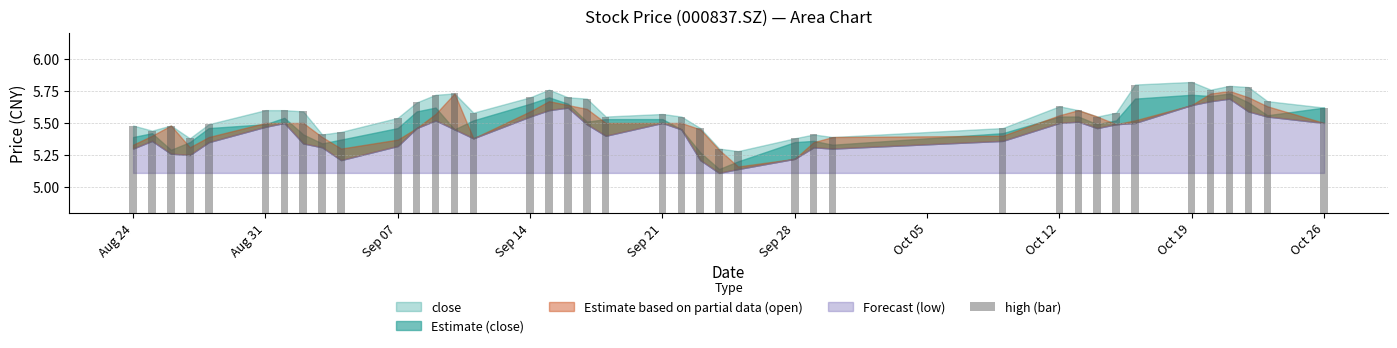

What is the difference between the second highest and minimum values?

0.5